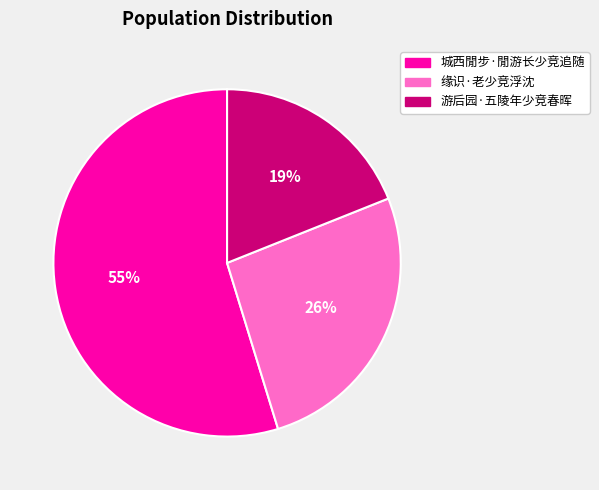

Approximately how many times larger is the value at 缘识·老少竞浮沈 compared to 游后园·五陵年少竞春晖?

1.4